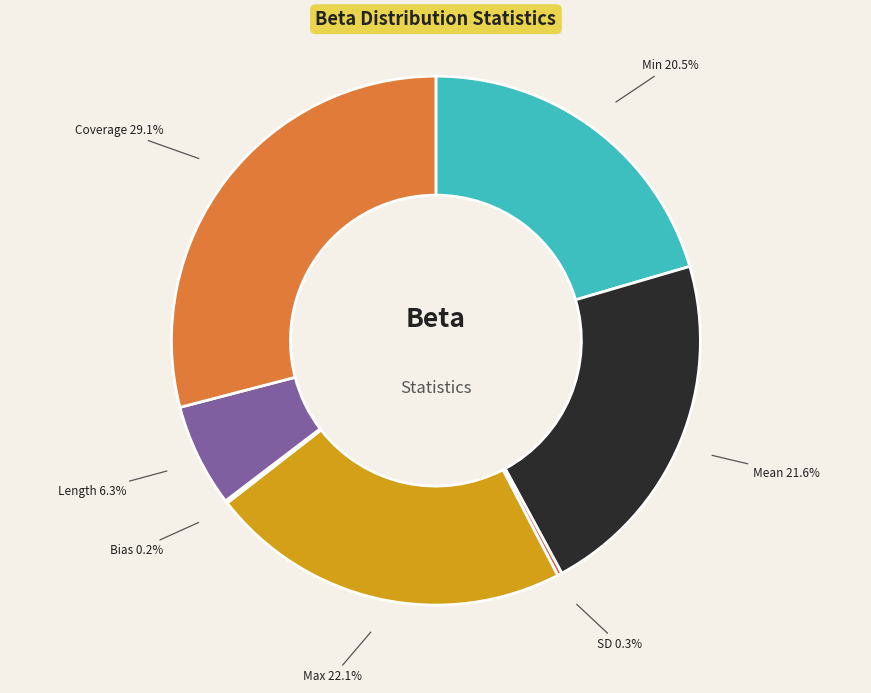

To the nearest percent, what is the difference between the largest and smallest slice percentages?

29%